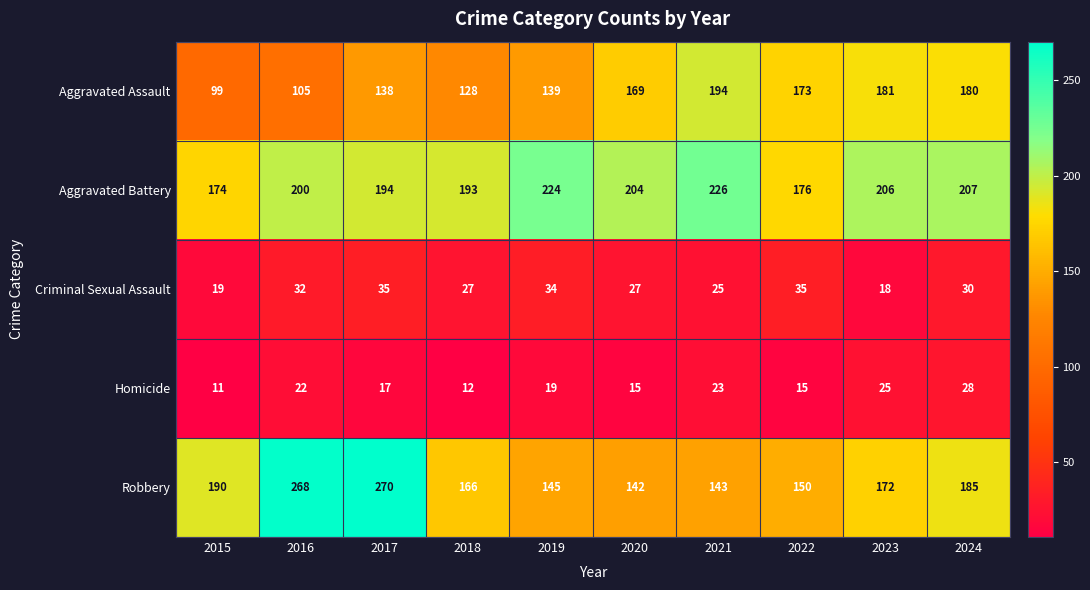

What is the difference between the highest and lowest values at 2022?

161